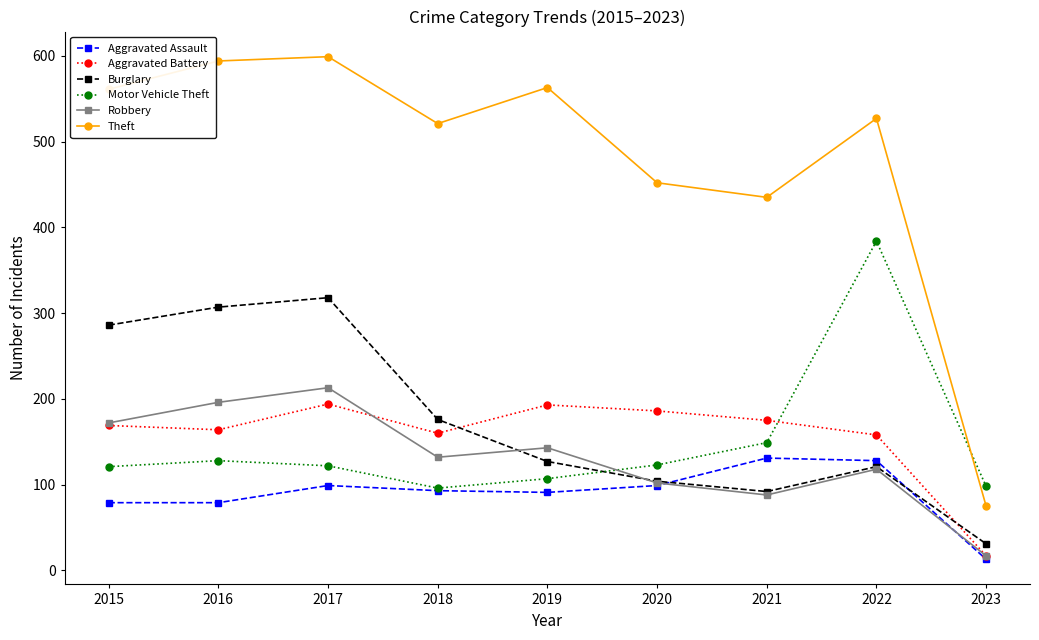

Does the chart display data point markers on the line(s)?

Yes